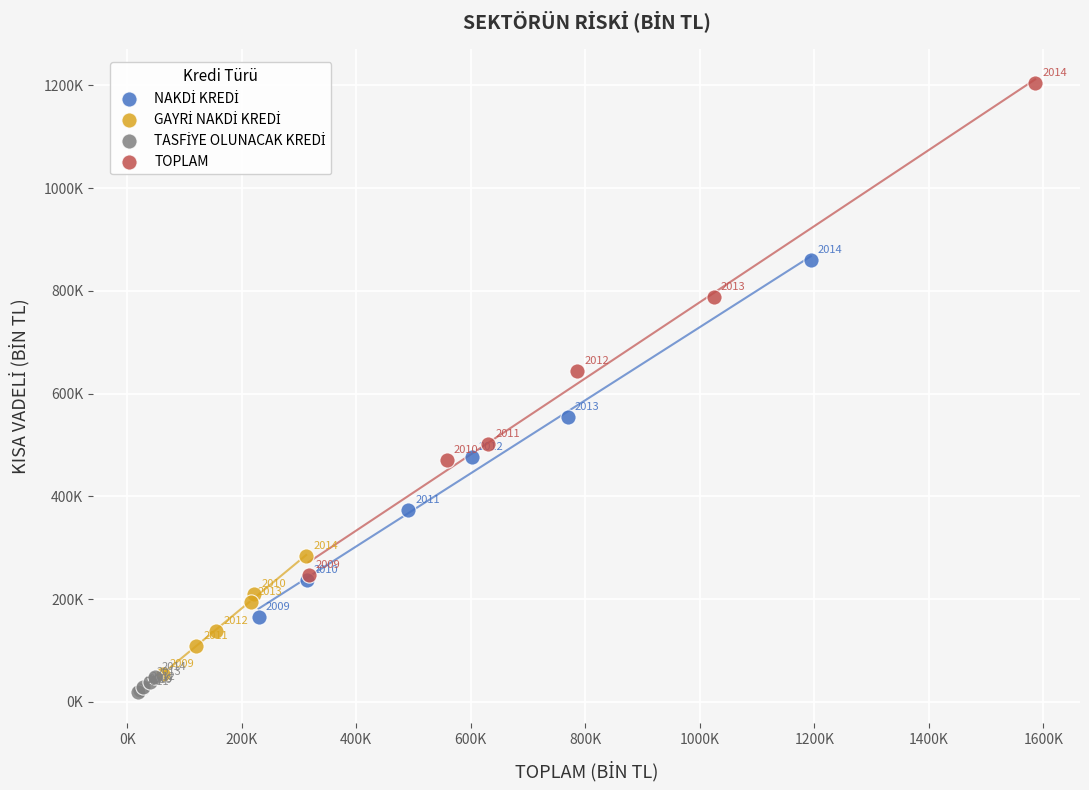

Which series has the widest spread of Y values?

TOPLAM